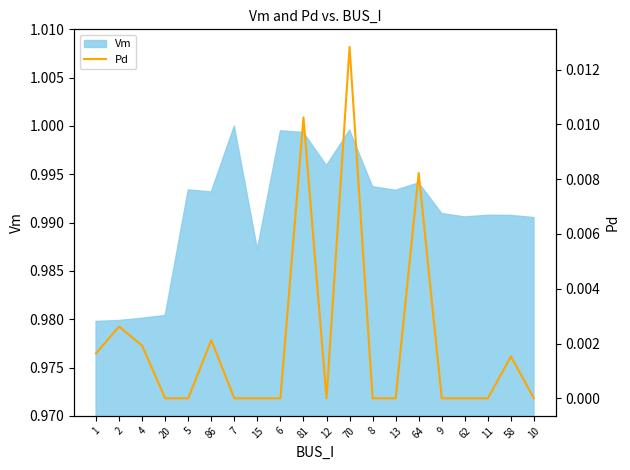

Where is the first local maximum?

2